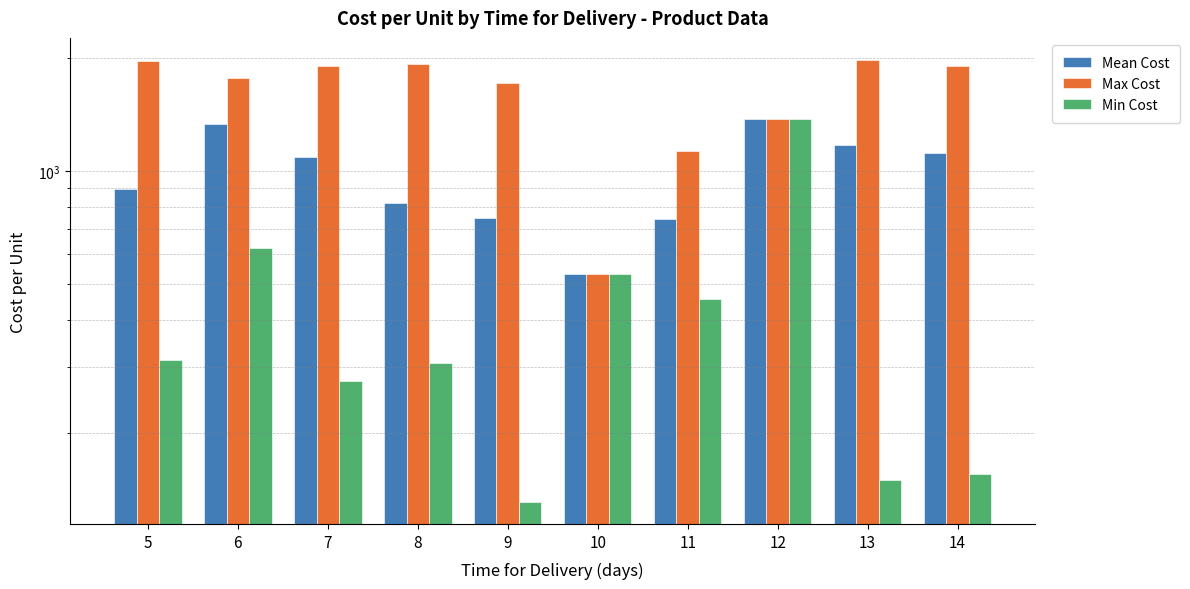

Reading right to left, extract all data points from this chart.

Mean Cost: 14=1120.0	13=1171.1	12=1379.0	11=744.5	10=533.0	9=749.0	8=822.0	7=1093.5	6=1336.0	5=895.2
Max Cost: 14=1910.0	13=1981.0	12=1379.0	11=1135.0	10=533.0	9=1723.0	8=1930.0	7=1912.0	6=1770.0	5=1967.0
Min Cost: 14=155.0	13=150.0	12=1379.0	11=457.0	10=533.0	9=131.0	8=308.0	7=275.0	6=624.0	5=314.0